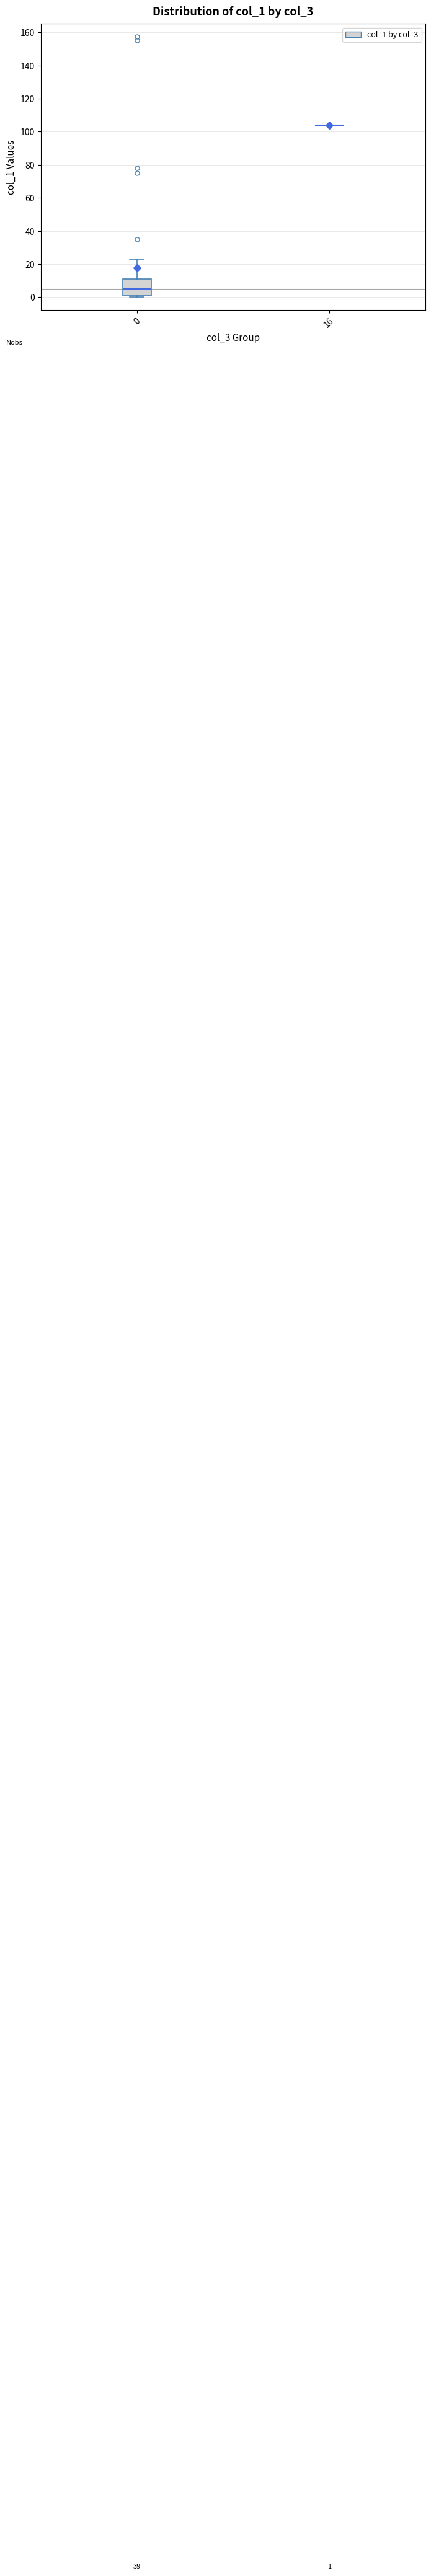

Comparing the boxes themselves (not the whiskers), which one is the tallest?

0